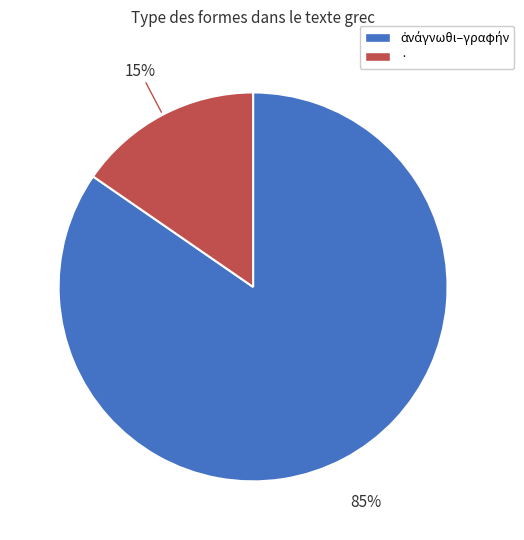

Is there any slice that represents more than half of the pie?

Yes